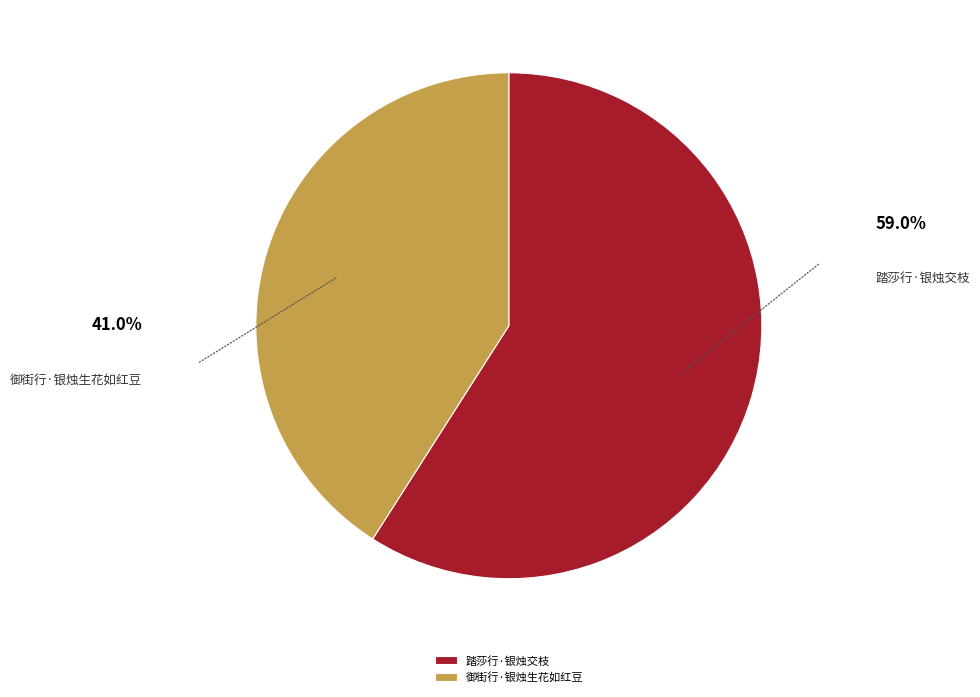

True or false: 踏莎行·银烛交枝 accounts for 74% of the total.

False